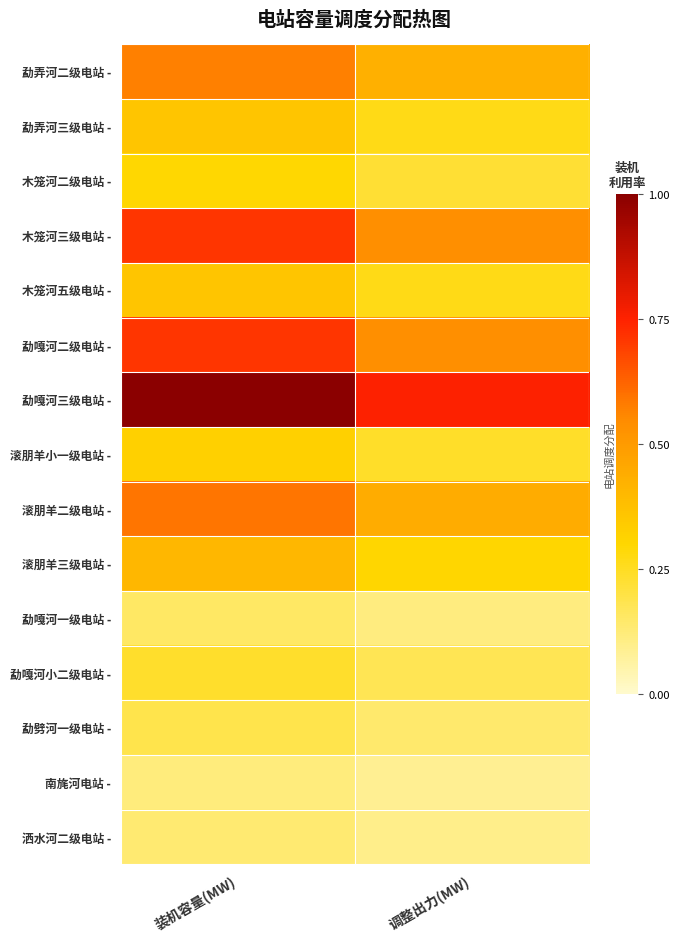

Which series changed the most between 装机容量(MW) and 调整出力(MW)?

勐嘎河三级电站 -